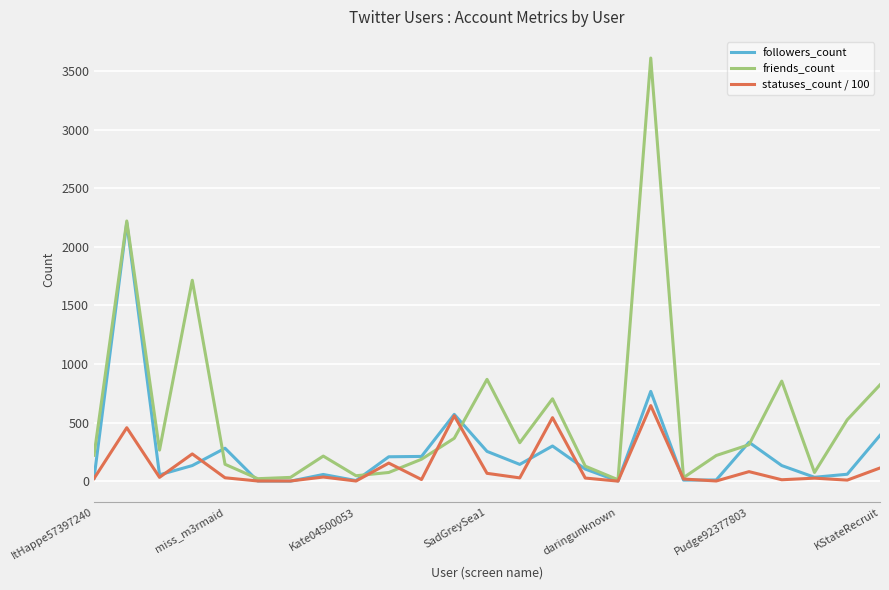

What is the maximum value shown in the chart?

3612.0